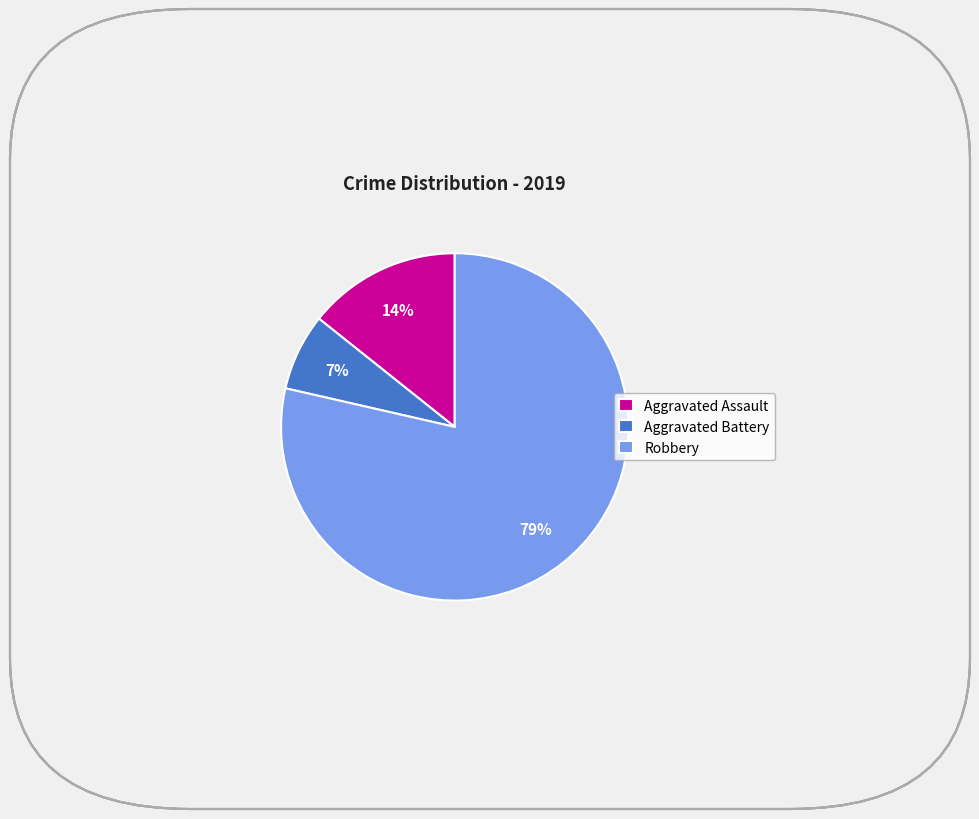

Combined, do Aggravated Battery and Aggravated Assault account for over 50%?

No